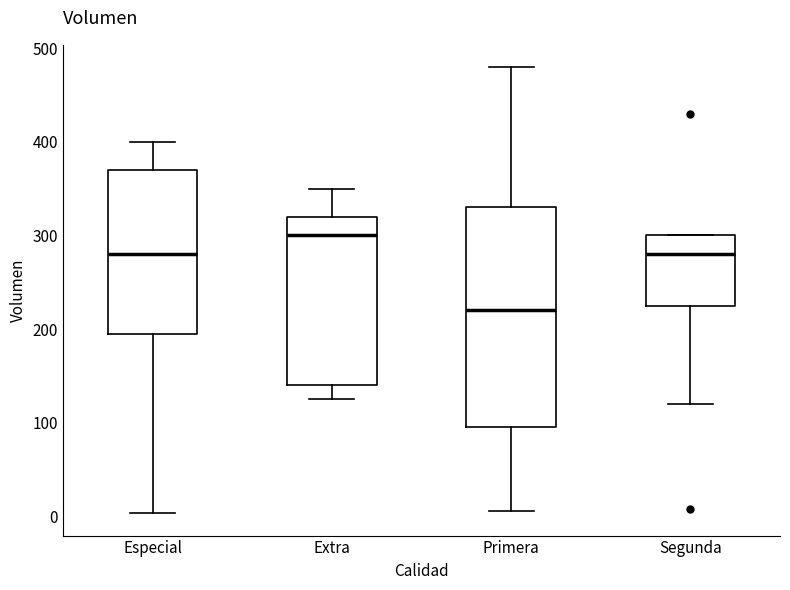

Reading left to right, transcribe this box plot: for each box, give where its median line is, the range the box spans, and where its two whiskers end, as read against the y-axis. The values are not printed on the chart, so give them approximately, as read against the axis.

Especial: median 280, box 200 to 370, whiskers 0 to 400
Extra: median 300, box 140 to 320, whiskers 130 to 350
Primera: median 220, box 100 to 330, whiskers 10 to 480
Segunda: median 280, box 230 to 300, whiskers 120 to 300